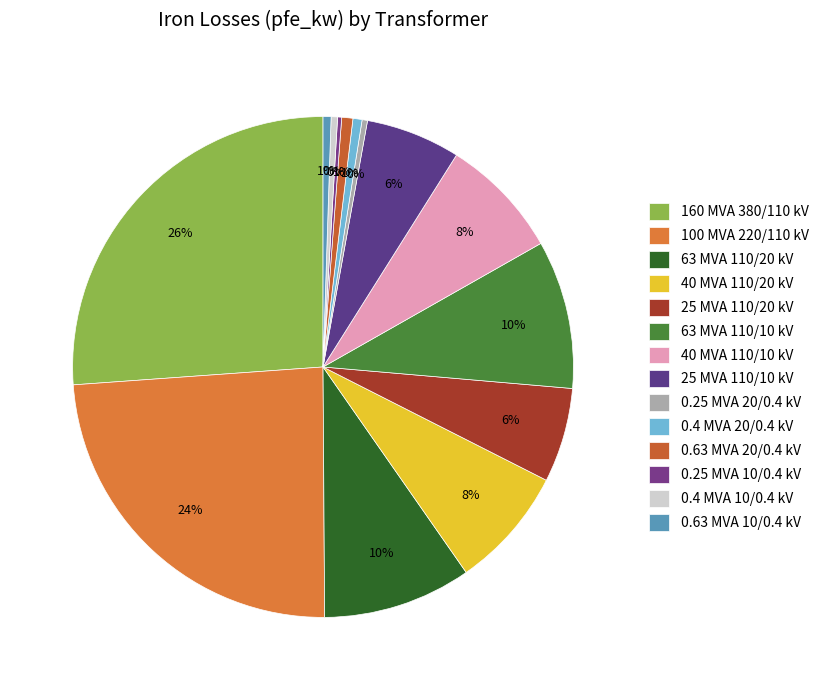

What is the change in value from 25 MVA 110/10 kV to 0.25 MVA 10/0.4 kV?

-13.4